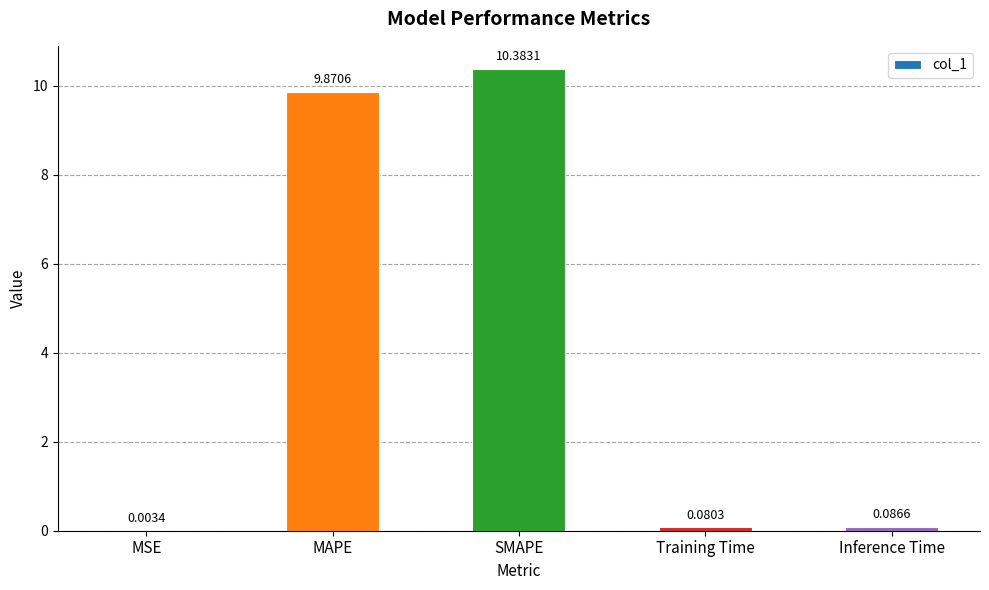

What is the maximum value shown in the chart?

10.4